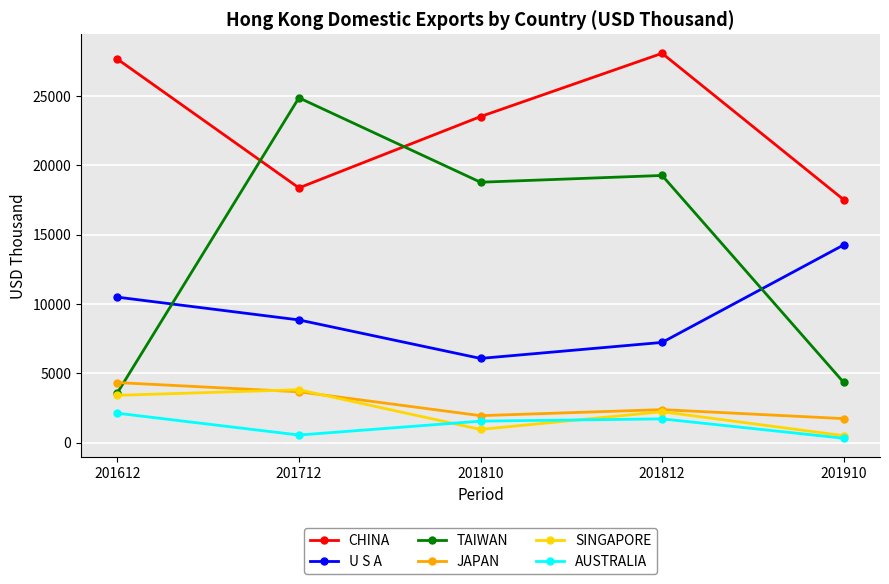

What is the value of the CHINA point at the 4th from the left?

28077.4